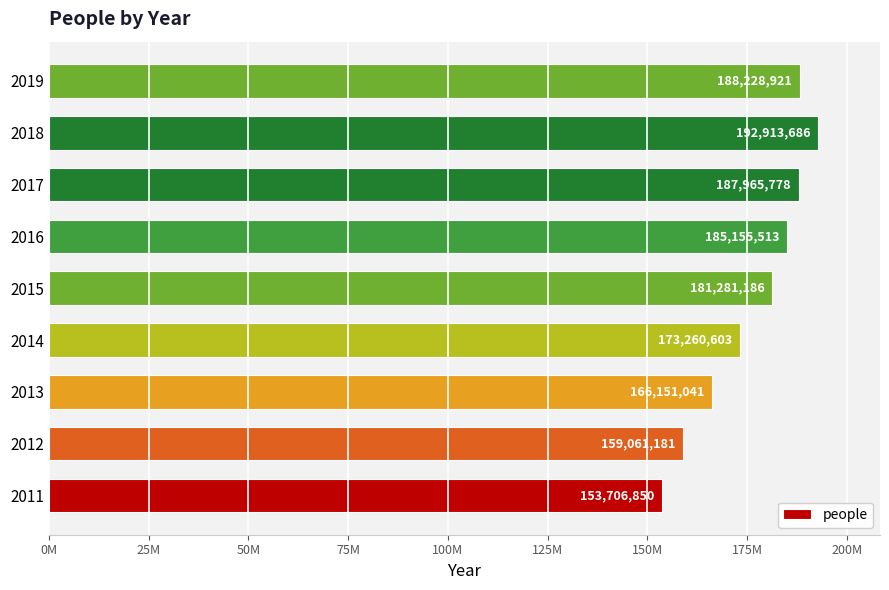

Are the bars horizontal?

Yes